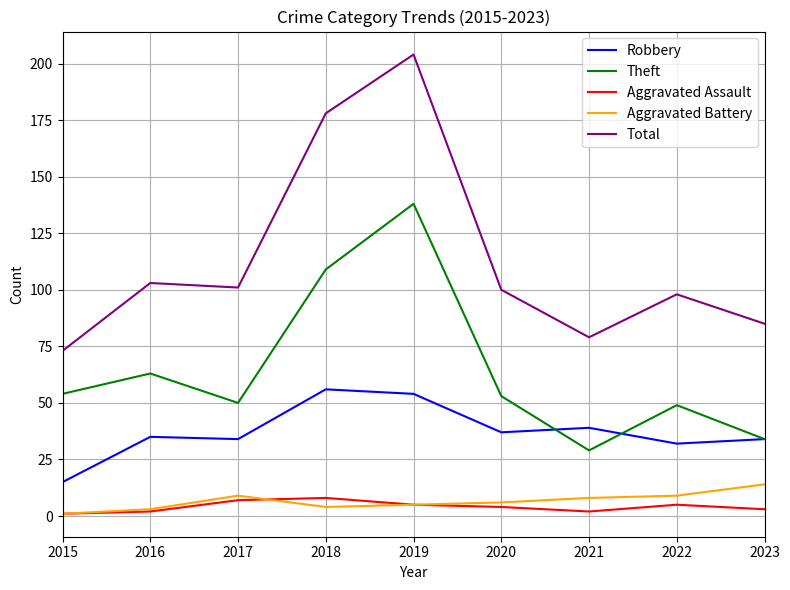

Is the value of Aggravated Battery at 2015 greater than the value of Theft at 2019?

No